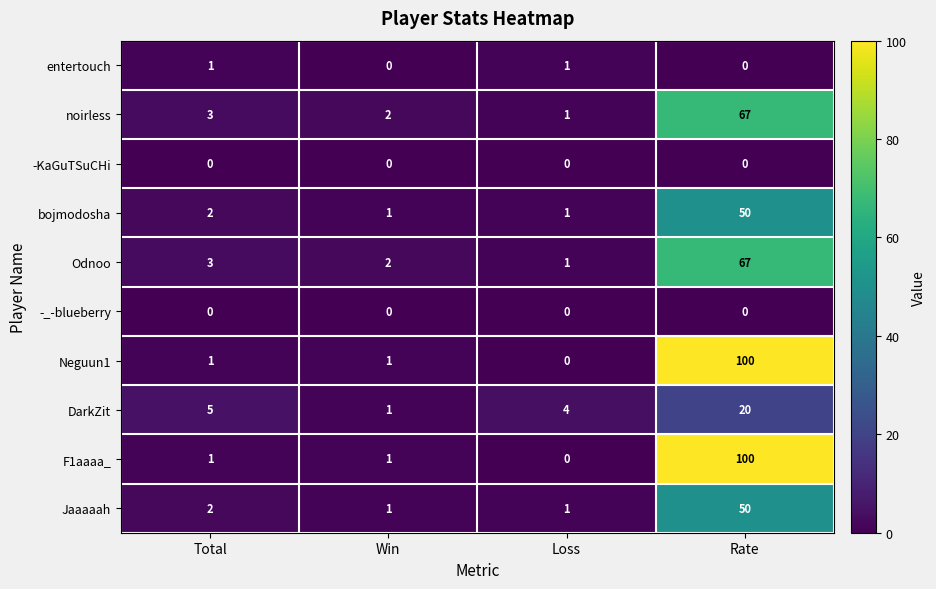

Is the value of Odnoo at Rate greater than the value of Neguun1 at Total?

Yes